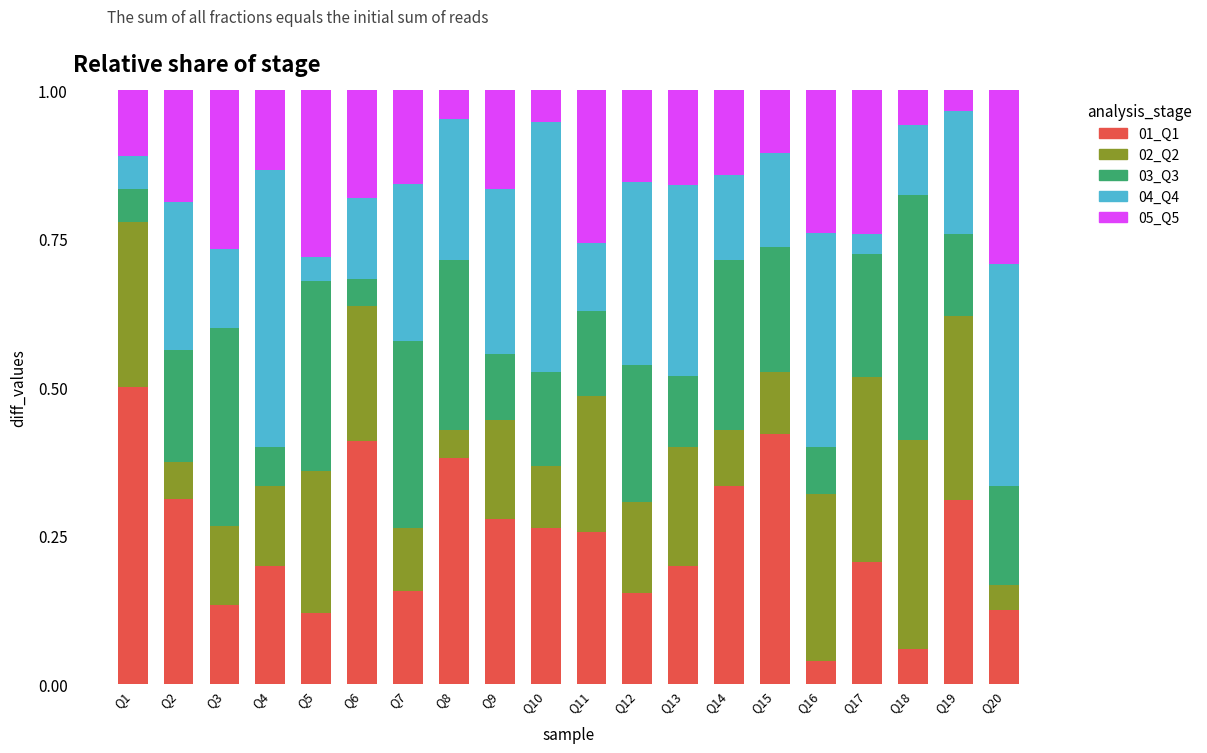

What is the total value across all series at Q3?

1.0